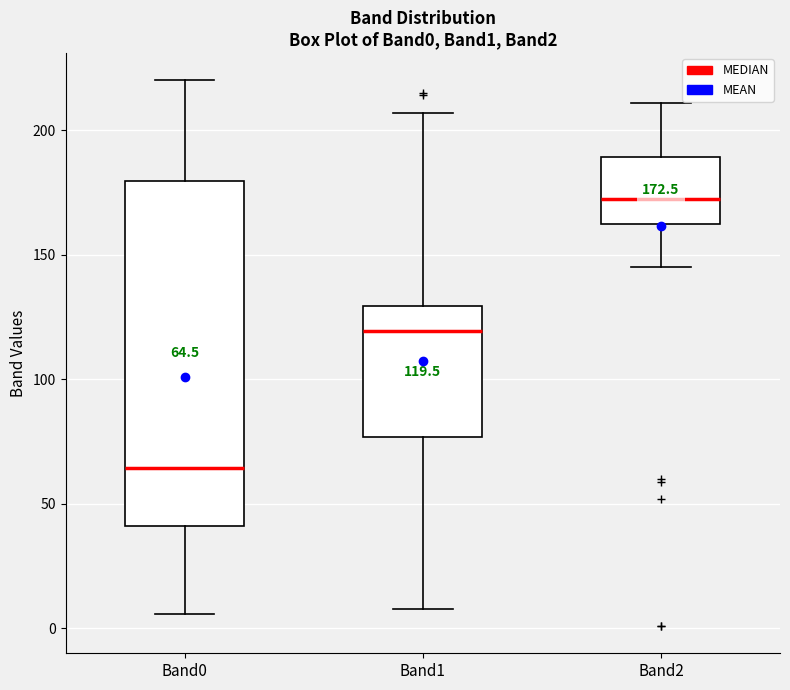

Which box's median line is the lowest?

Band0